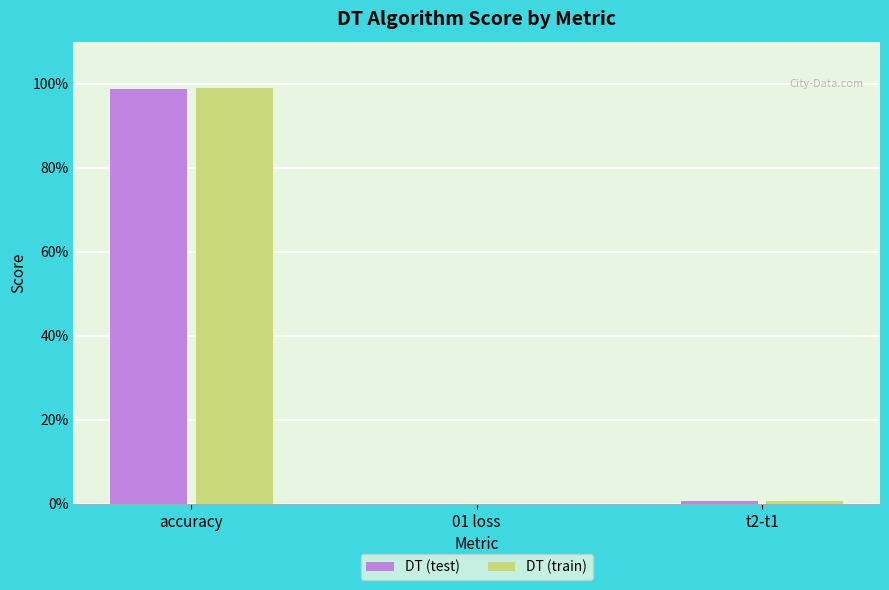

Which series has the largest total across all categories?

DT (train)